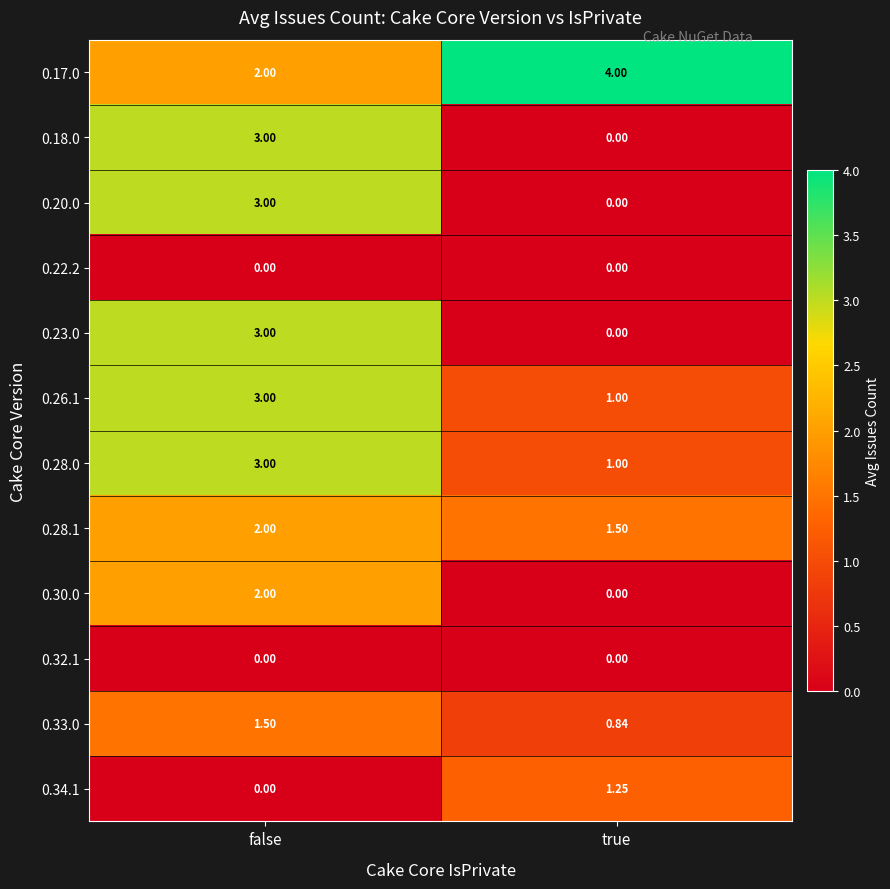

Which label corresponds to the largest value in the chart?

true